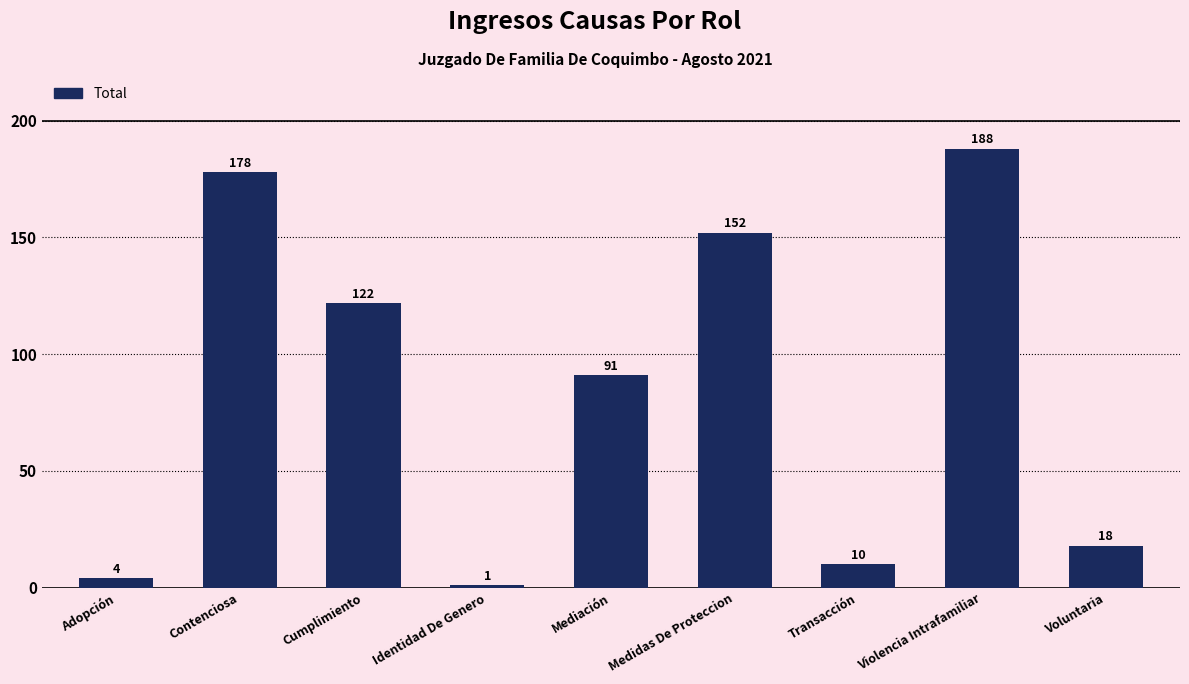

Count the number of categories in the chart.

9